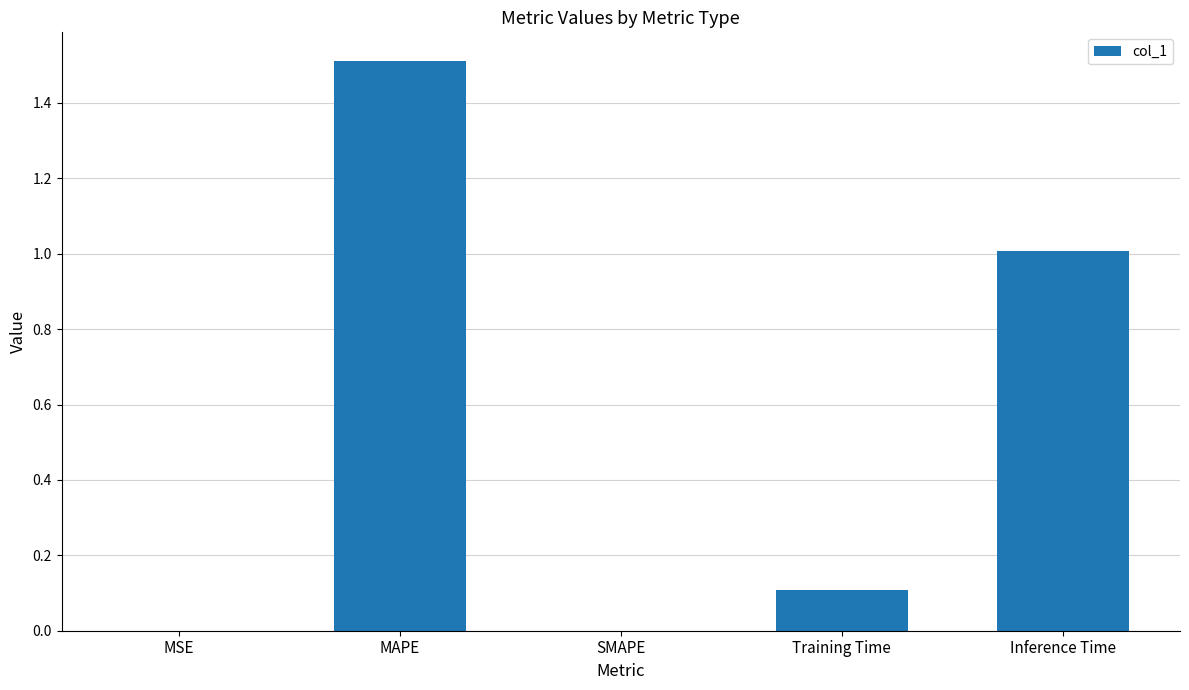

What is the sum of all values?

2.6